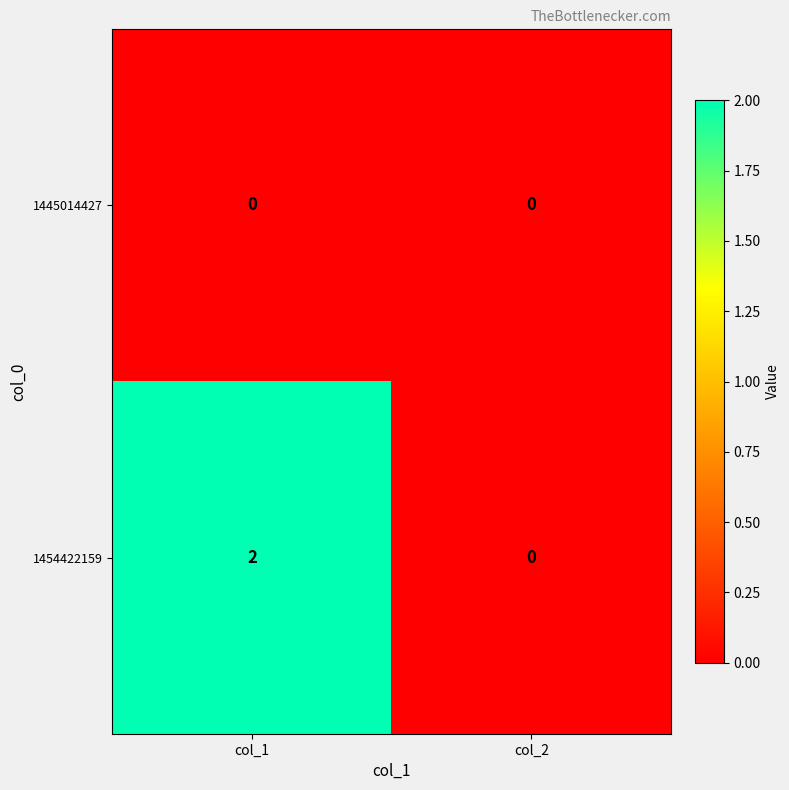

Which series has the widest spread of values?

1454422159